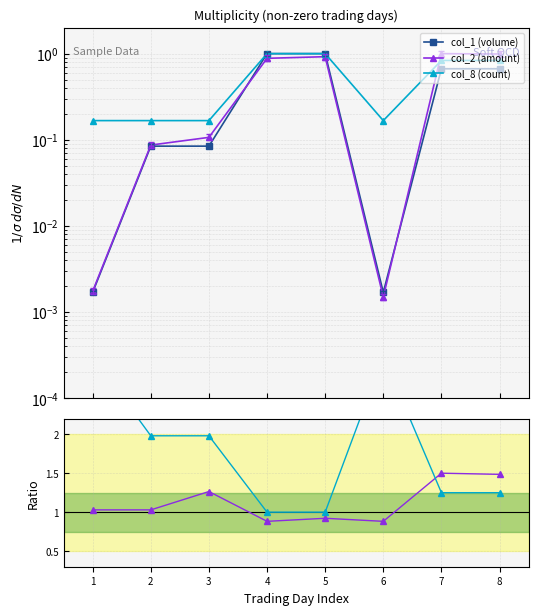

Reading left to right, what are all the values shown in this chart?

col_1 (volume): 1=0.0	2=0.1	3=0.1	4=1.0	5=1.0	6=0.0	7=0.7	8=0.7
col_2 (amount): 1=0.0	2=0.1	3=0.1	4=0.9	5=0.9	6=0.0	7=1.0	8=1.0
col_8 (count): 1=0.2	2=0.2	3=0.2	4=1.0	5=1.0	6=0.2	7=0.8	8=0.8
col_2/col_1: 1=1.0	2=1.0	3=1.3	4=0.9	5=0.9	6=0.9	7=1.5	8=1.5
col_8/col_1: 1=3.0	2=2.0	3=2.0	4=1.0	5=1.0	6=3.0	7=1.2	8=1.2